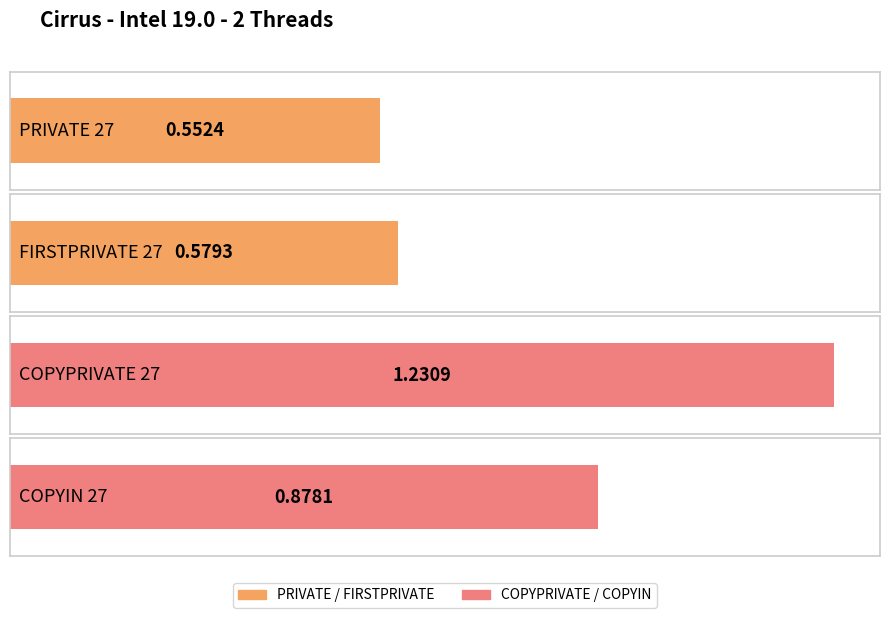

What is the label of the 2nd bar from the left?

FIRSTPRIVATE 27